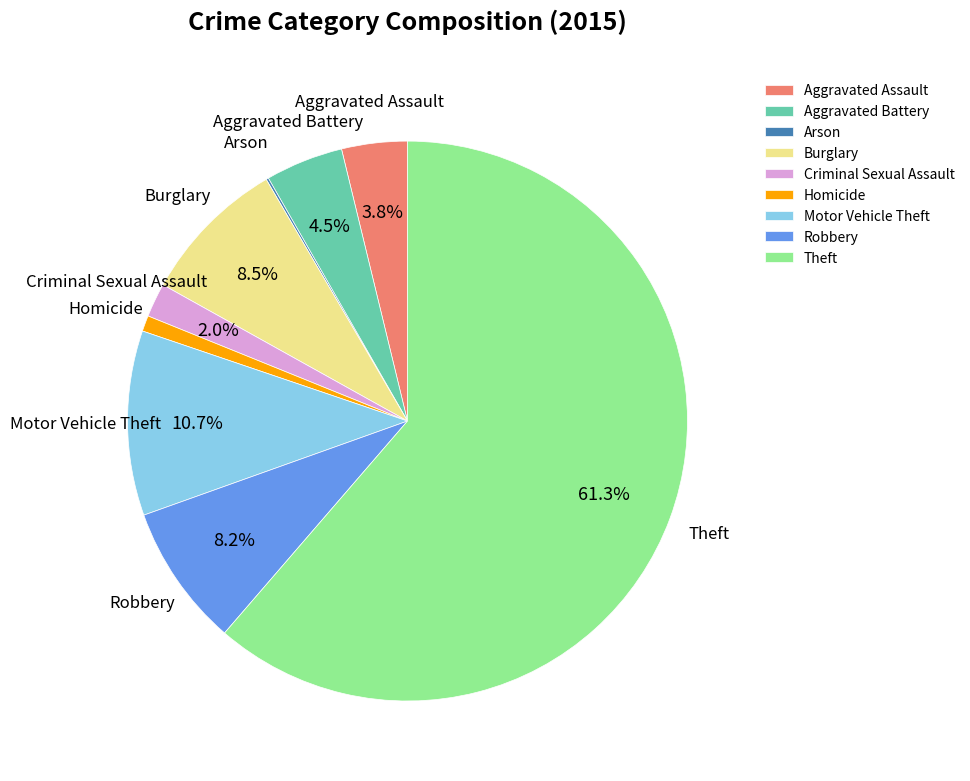

To the nearest percent, what is the difference between the largest and smallest slice percentages?

61%